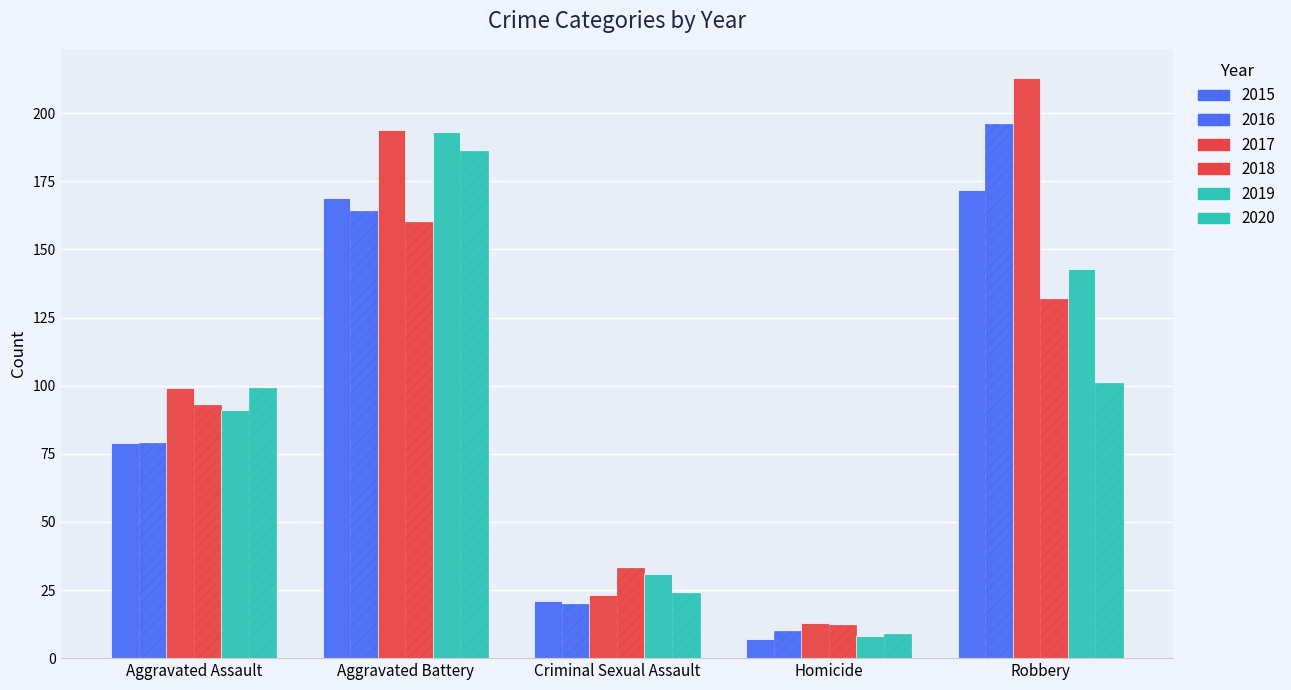

Reading left to right, what are all the values shown in this chart?

2015: 79	169	21	7	172
2016: 79	164	20	10	196
2017: 99	194	23	13	213
2018: 93	160	33	12	132
2019: 91	193	31	8	143
2020: 99	186	24	9	101